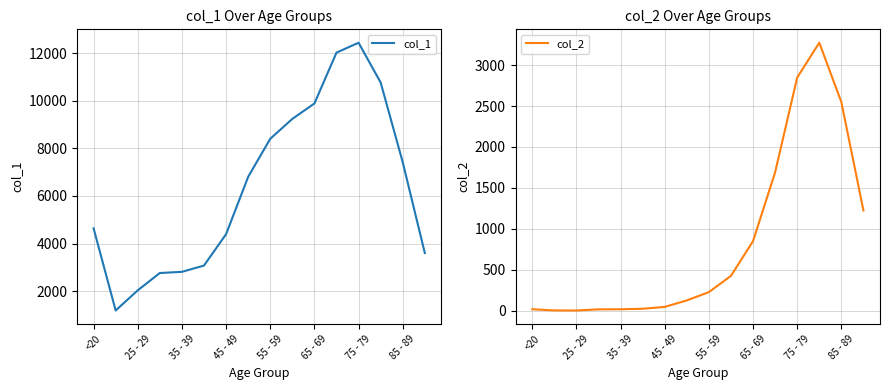

List the series in order of their overall mean, highest first.

col_1, col_2